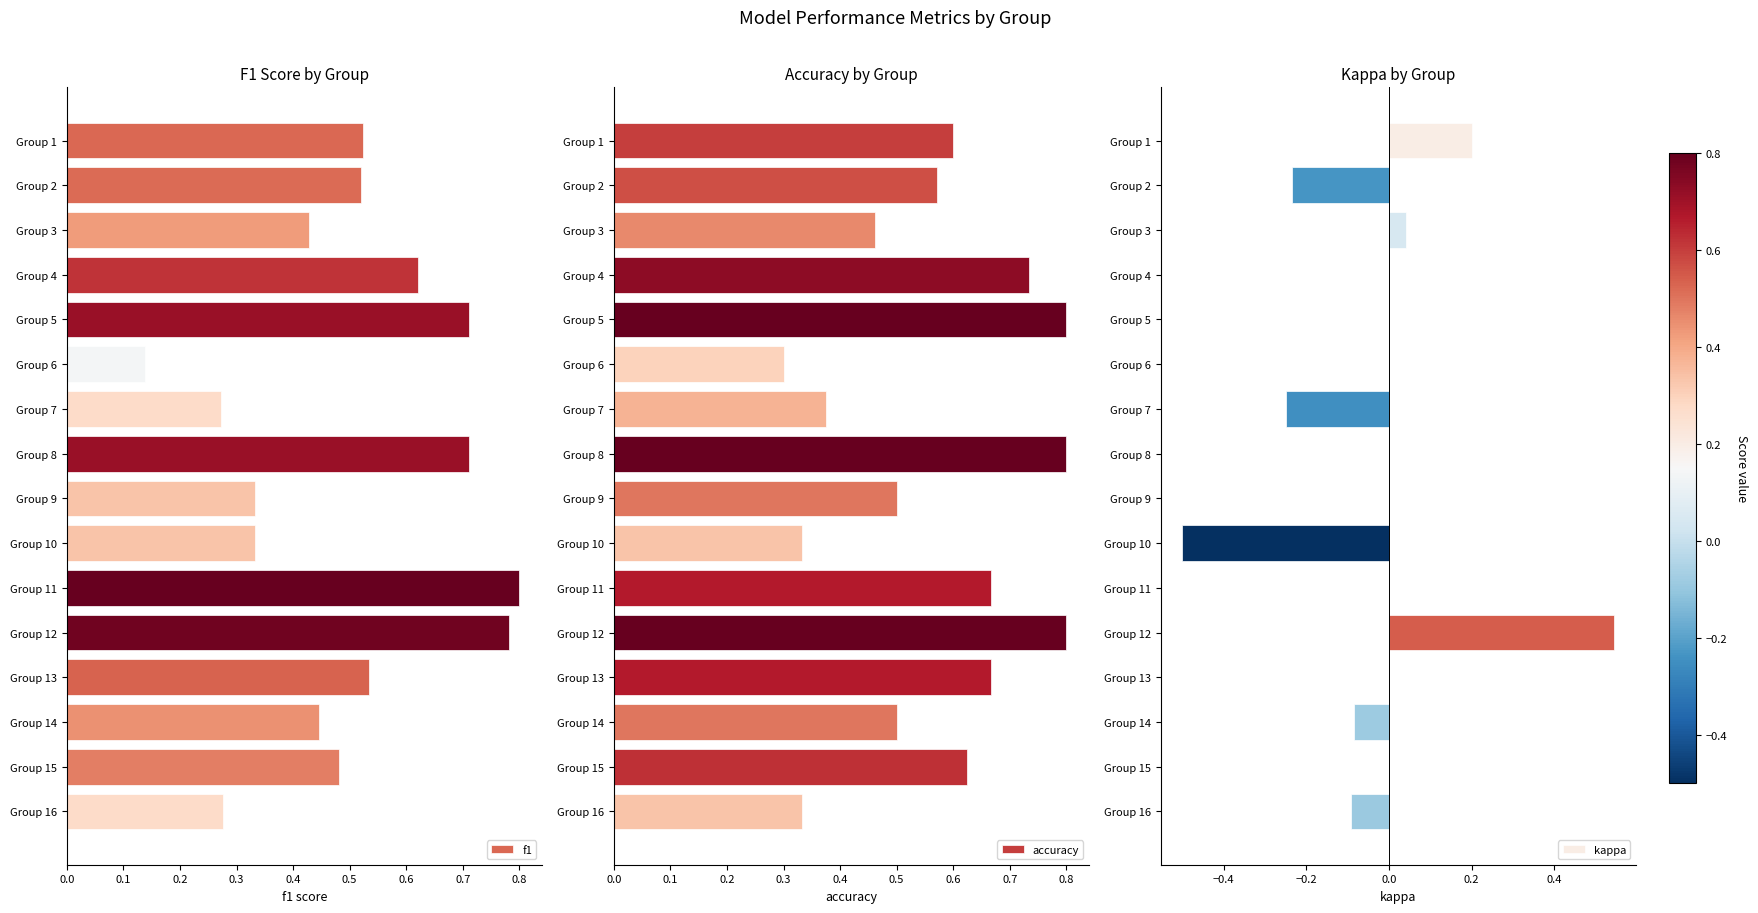

At which label is f1 closest to 0?

Group 6